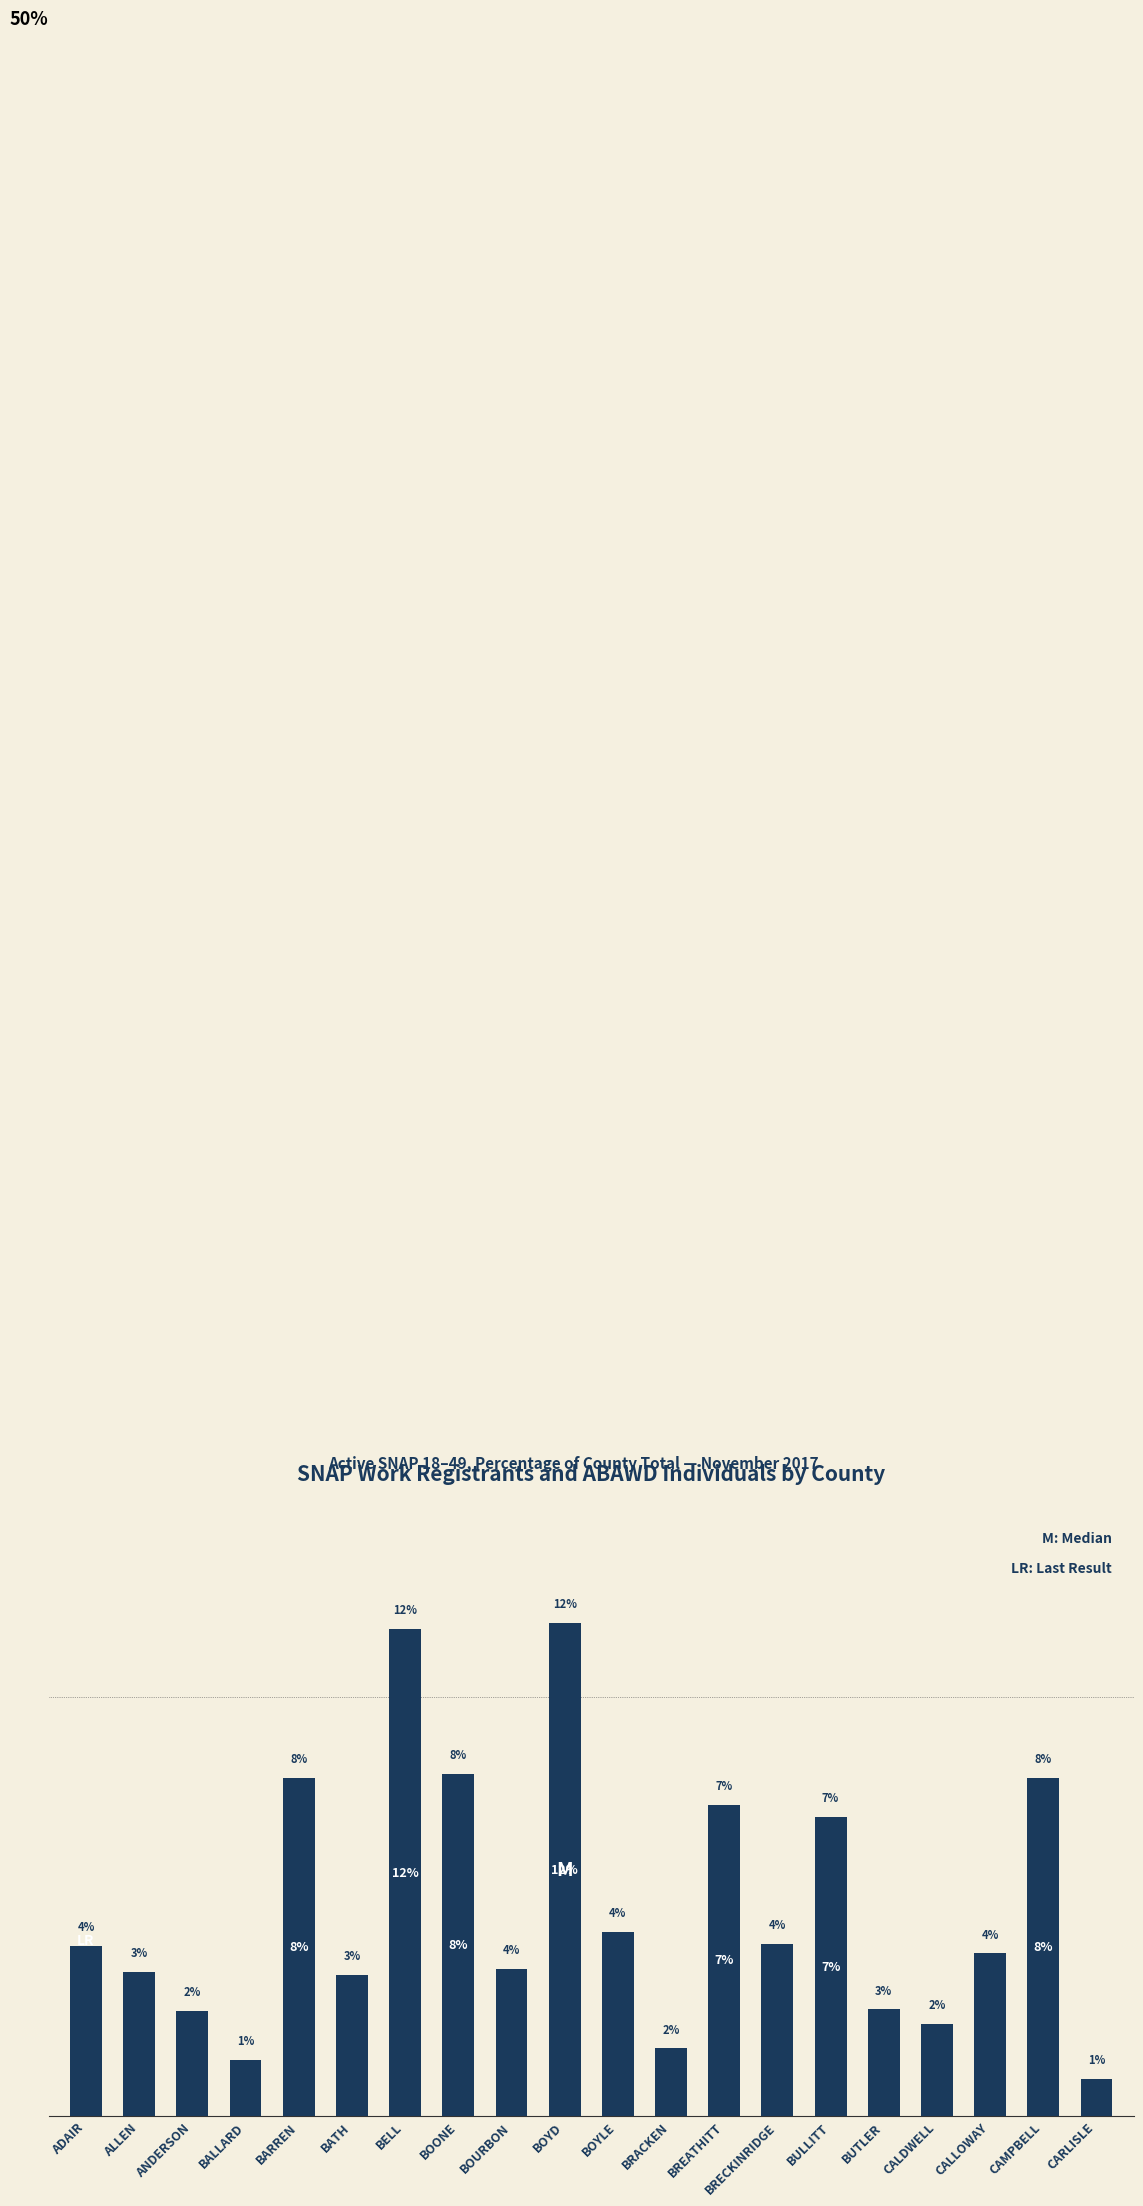

What is the ratio of the value at BOONE to the value at BUTLER?

3.2